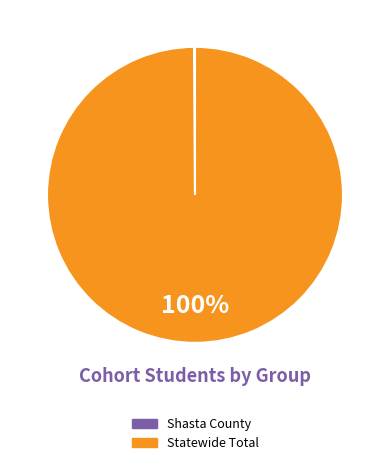

Which category has the biggest portion of the pie?

Statewide Total